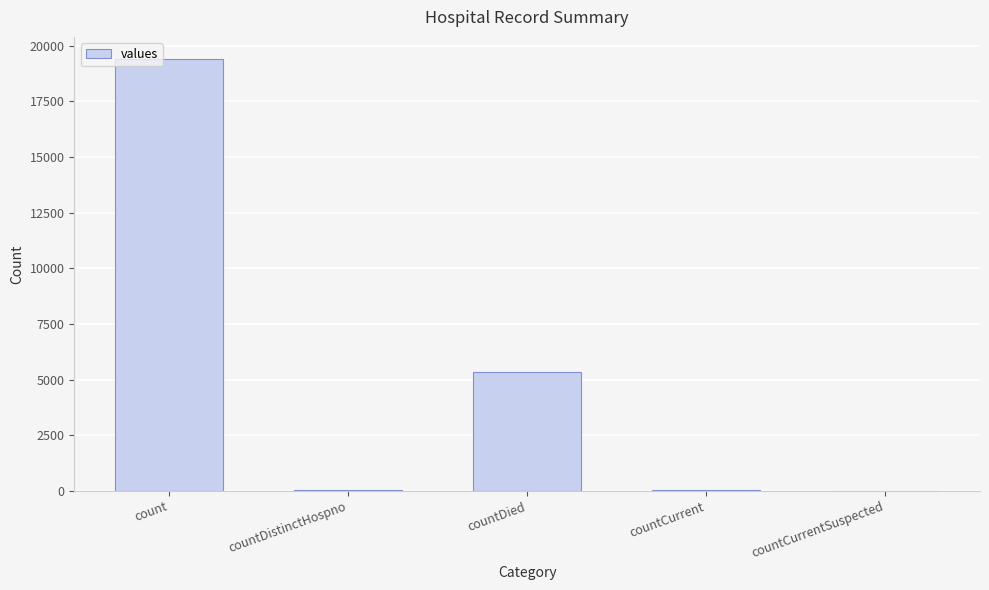

What is the sum of the values at count and countCurrent?

19480